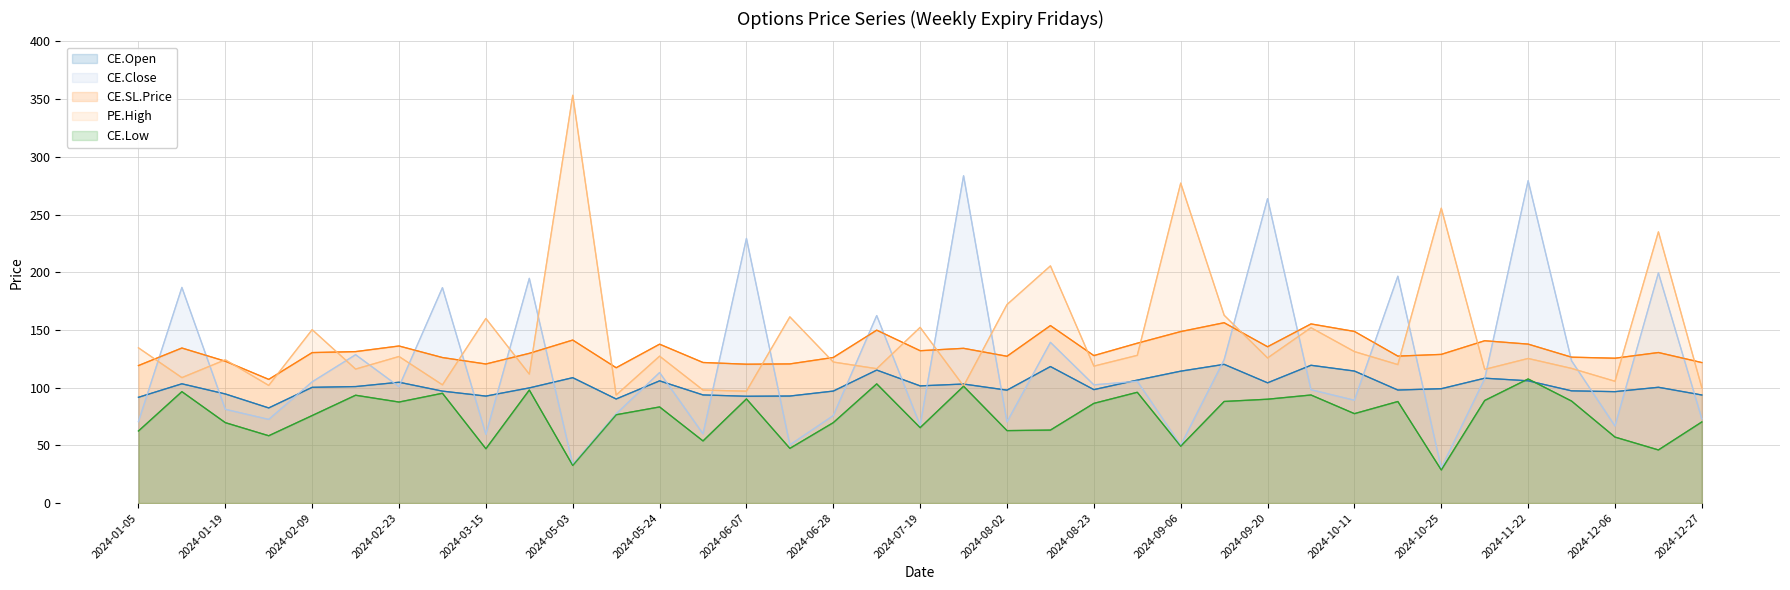

What is the maximum value shown in the chart?

353.3